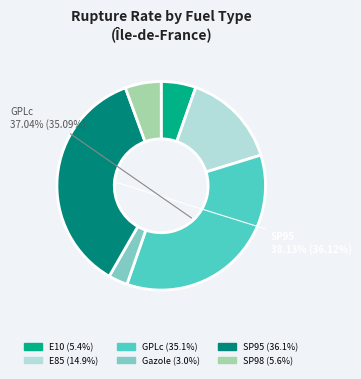

Combined, what portion of the pie is GPLc and E10?

40.5%